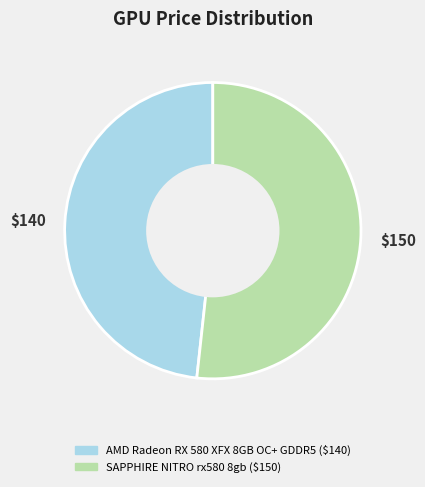

Is the sum of SAPPHIRE NITRO rx580 8gb and AMD Radeon RX 580 XFX 8GB OC+ GDDR5 greater than half?

Yes